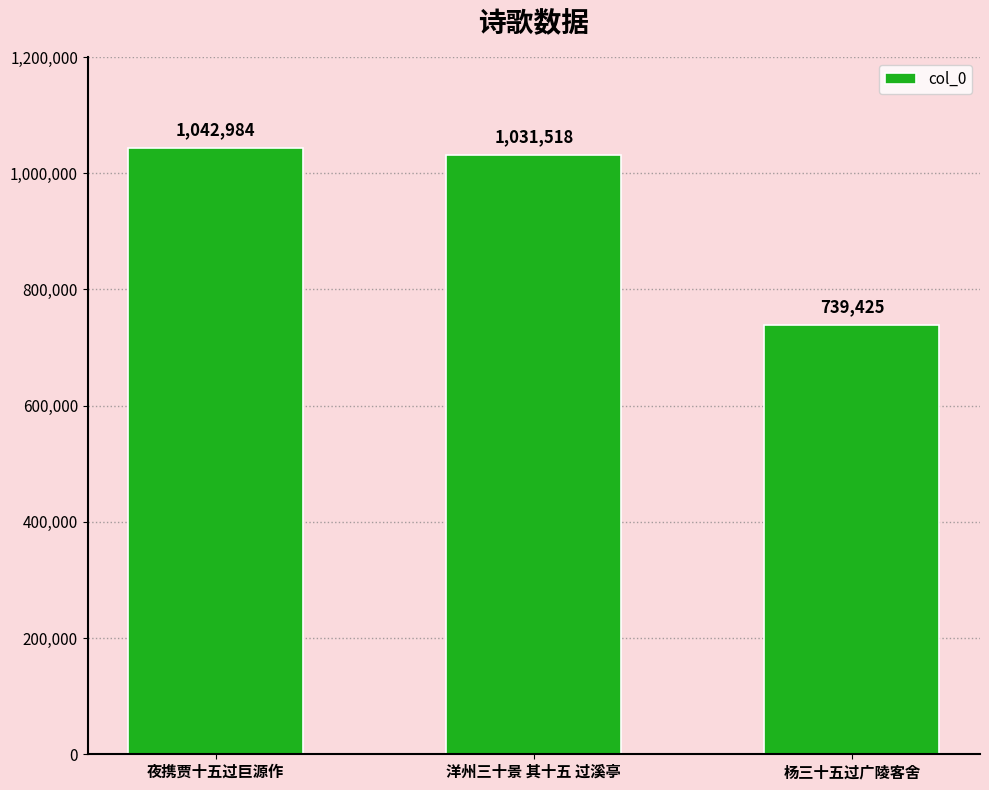

Rank the categories by value from lowest to highest.

杨三十五过广陵客舍, 洋州三十景 其十五 过溪亭, 夜携贾十五过巨源作